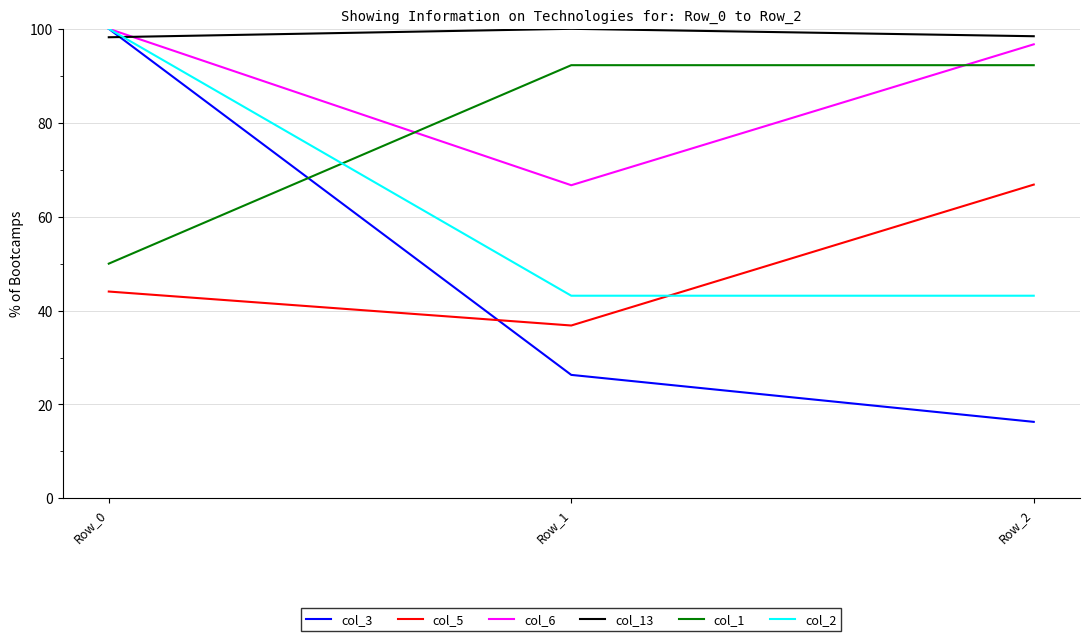

What is the approximate value of col_3 at Row_1?

26.3